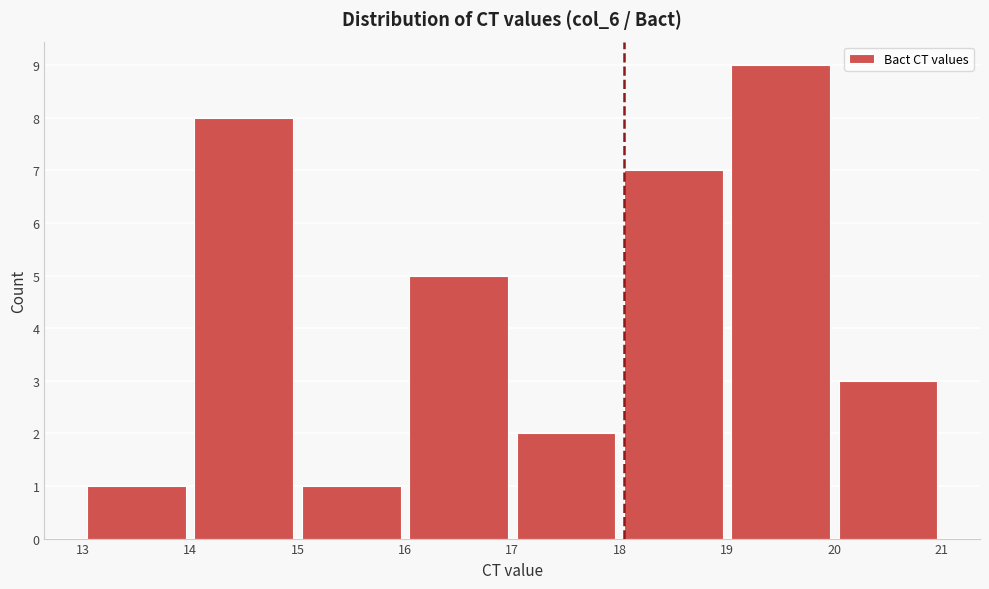

Reading left to right, transcribe this chart: for each bar, give the range it covers on the x-axis and its height. The values are not printed on the chart, so give them approximately, as read against the axis.

13 to 14: 1
14 to 15: 8
15 to 16: 1
16 to 17: 5
17 to 18: 2
18 to 19: 7
19 to 20: 9
20 to 21: 3